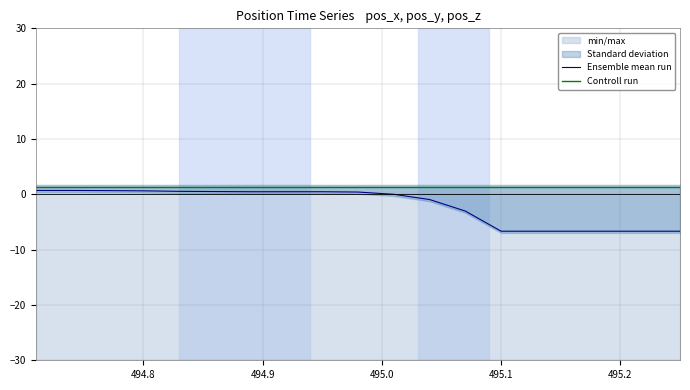

Reading left to right, transcribe all the data shown in this chart.

Ensemble mean run: 0.7	0.7	0.7	0.6	0.5	0.5	0.5	0.5	0.5	0.4	-0.0	-0.9	-3.0	-6.7	-6.7	-6.7	-6.7	-6.7	-6.7
Controll run: 1.4	1.4	1.4	1.4	1.4	1.4	1.4	1.4	1.4	1.4	1.4	1.4	1.4	1.4	1.4	1.4	1.4	1.4	1.4